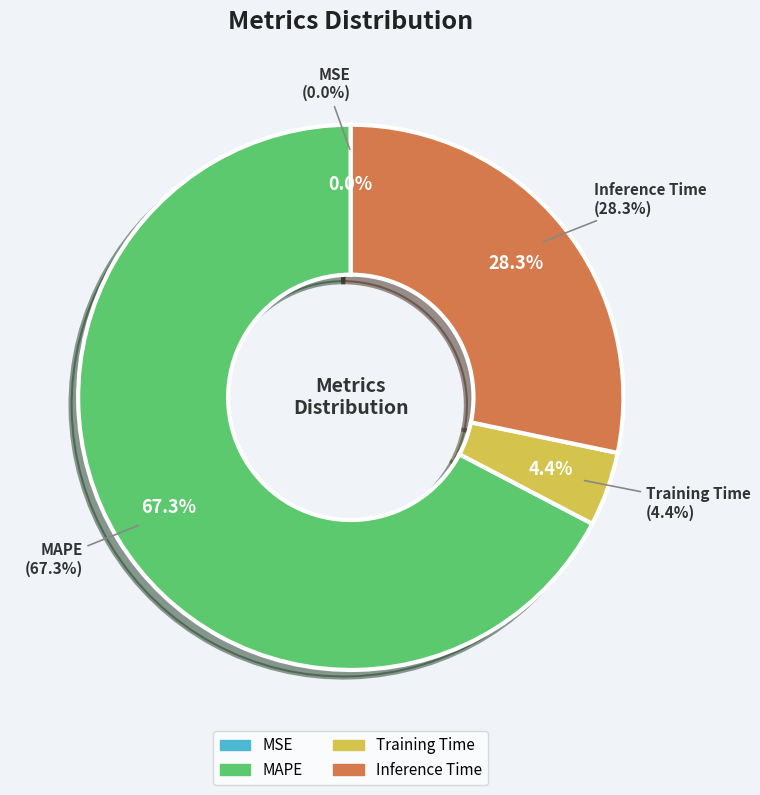

What percentage is NOT represented by Training Time?

95.6%